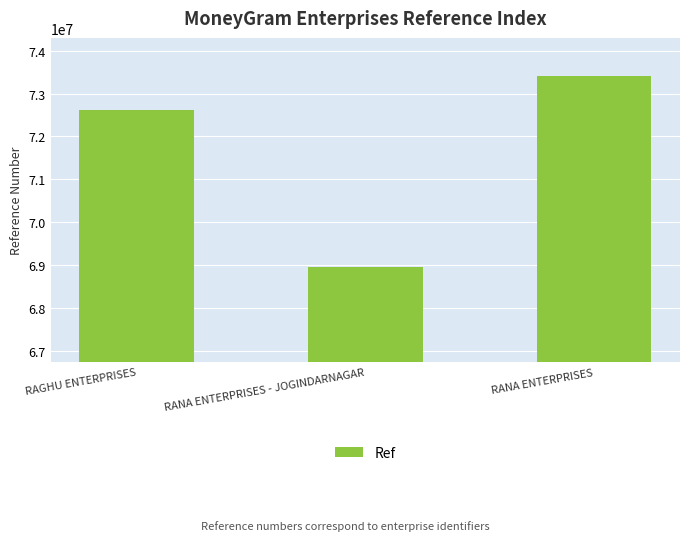

Reading left to right, what are all the values shown in this chart?

72613483	68963354	73408118